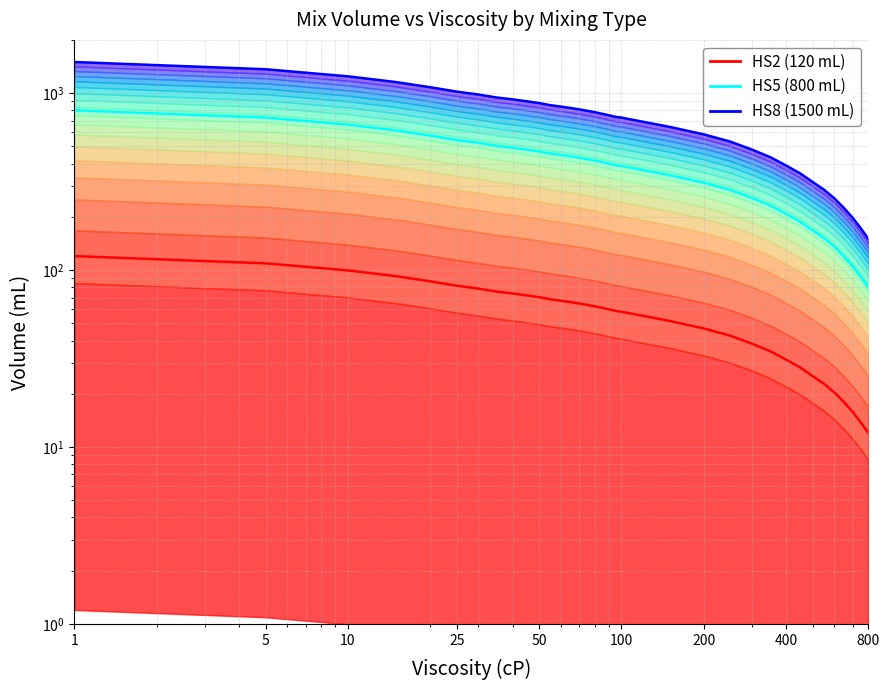

True or false: HS5 (800 mL) has a value of 722.0 at 17.

False